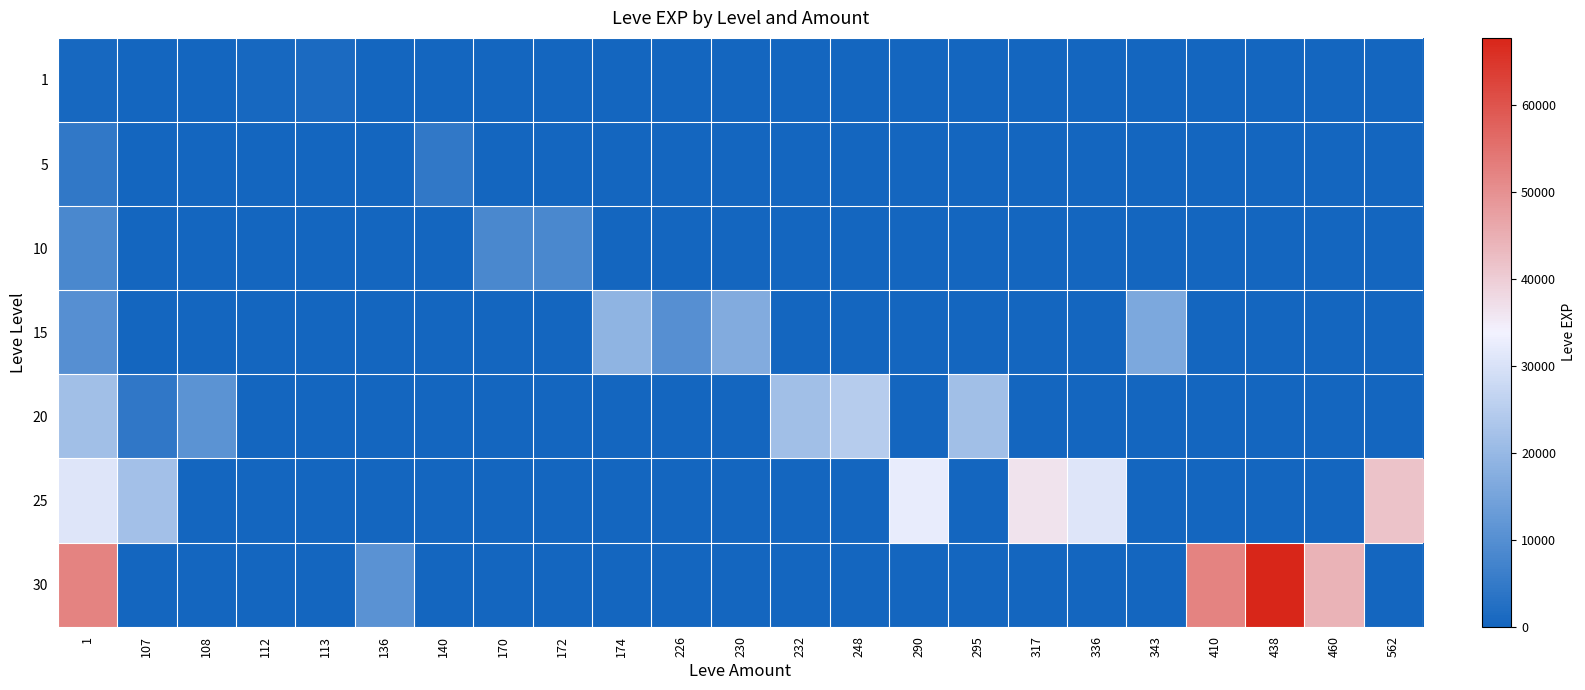

Reading right to left, transcribe all the data shown in this chart.

1: 562=0	460=0	438=0	410=0	343=0	336=0	317=0	295=0	290=0	248=0	232=0	230=0	226=0	174=0	172=0	170=0	140=0	136=0	113=1160	112=630	108=0	107=0	1=630
5: 562=0	460=0	438=0	410=0	343=0	336=0	317=0	295=0	290=0	248=0	232=0	230=0	226=0	174=0	172=0	170=0	140=4660	136=0	113=0	112=0	108=0	107=0	1=4660
10: 562=0	460=0	438=0	410=0	343=0	336=0	317=0	295=0	290=0	248=0	232=0	230=0	226=0	174=0	172=8430	170=8430	140=0	136=0	113=0	112=0	108=0	107=0	1=8430
15: 562=0	460=0	438=0	410=0	343=15980	336=0	317=0	295=0	290=0	248=0	232=0	230=16920	226=10100	174=18910	172=0	170=0	140=0	136=0	113=0	112=0	108=0	107=0	1=10100
20: 562=0	460=0	438=0	410=0	343=0	336=0	317=0	295=21600	290=0	248=24710	232=21600	230=0	226=0	174=0	172=0	170=0	140=0	136=0	113=0	112=0	108=10970	107=4440	1=21600
25: 562=41630	460=0	438=0	410=0	343=0	336=30820	317=36390	295=0	290=32460	248=0	232=0	230=0	226=0	174=0	172=0	170=0	140=0	136=0	113=0	112=0	108=0	107=21830	1=30820
30: 562=0	460=44230	438=67730	410=52220	343=0	336=0	317=0	295=0	290=0	248=0	232=0	230=0	226=0	174=0	172=0	170=0	140=0	136=10740	113=0	112=0	108=0	107=0	1=52220